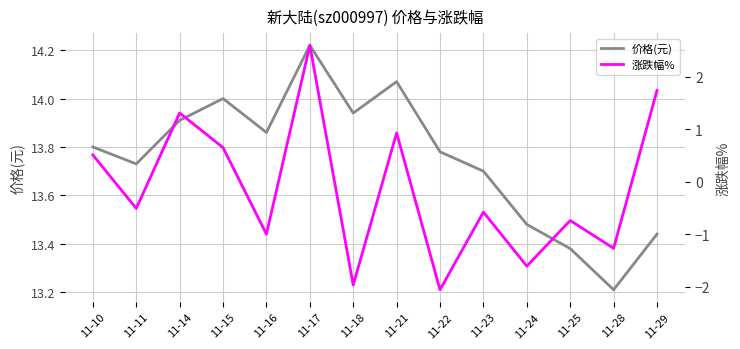

Where does the 涨跌幅% series first go above 0?

11-10